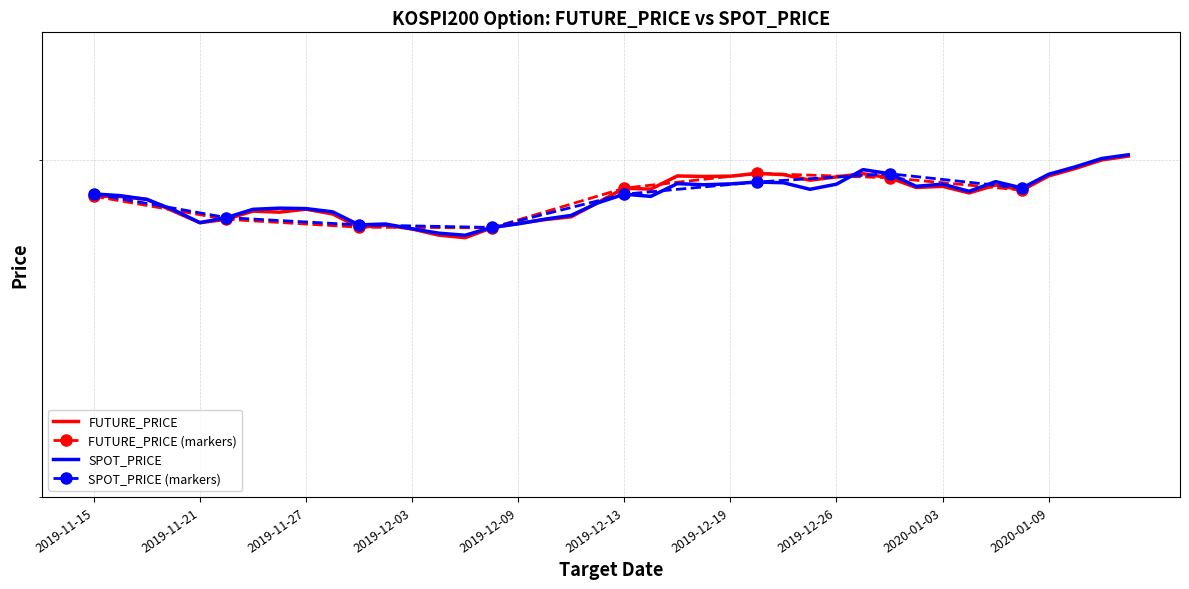

How many interior local peaks does the SPOT_PRICE series have?

9